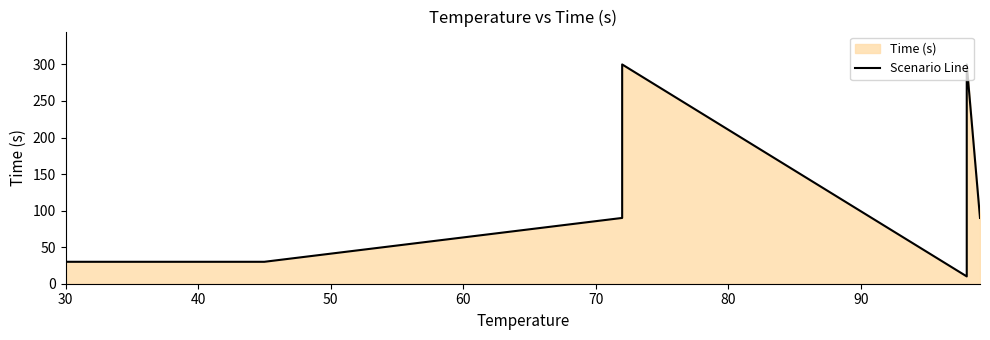

What is the difference between the maximum and minimum values?

290